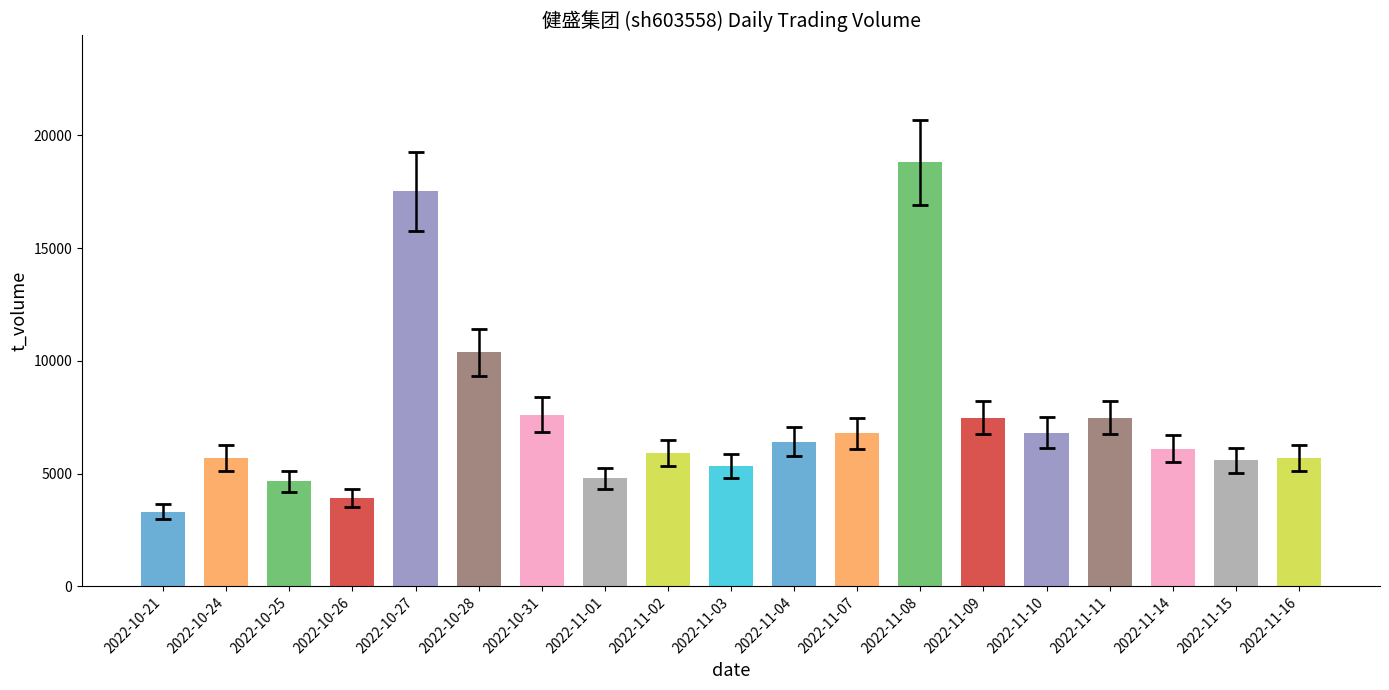

At which label does the data first exceed 6099?

2022-10-27